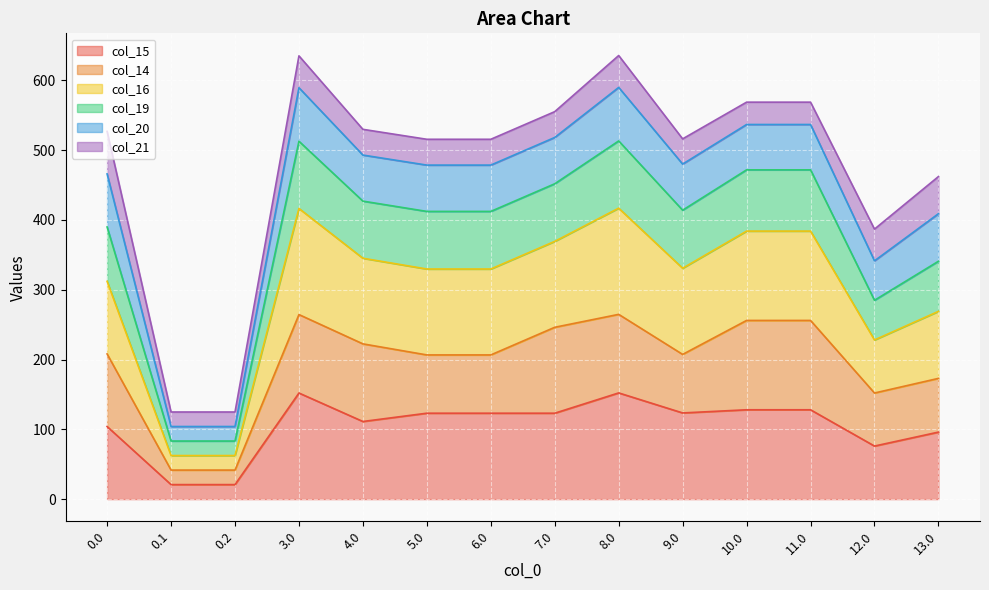

Which label corresponds to the smallest value in the chart?

0.1